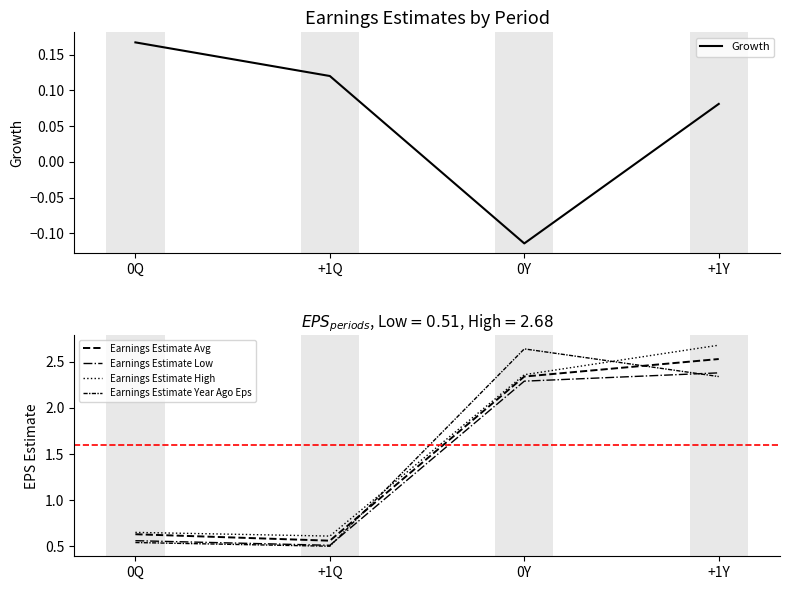

What is the minimum value shown in the chart?

-0.1